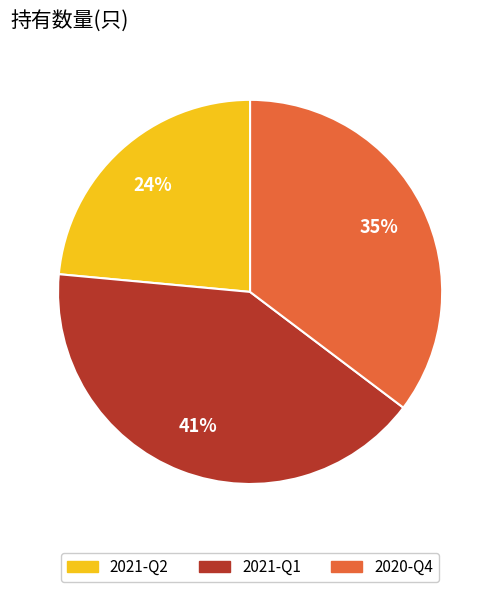

What is the ratio of the value at 2021-Q2 to the value at 2021-Q1?

0.6